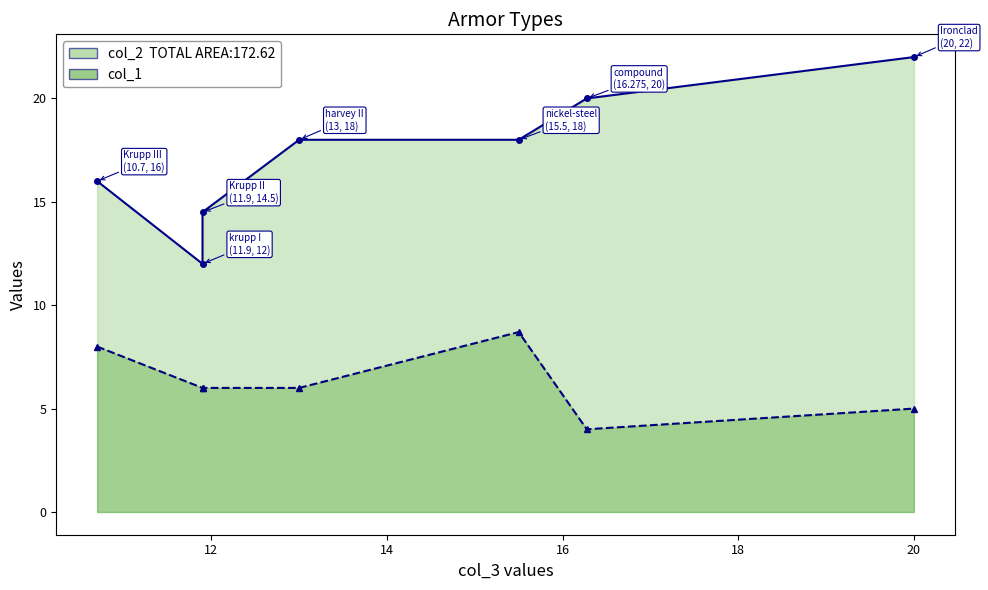

Reading left to right, what are all the values shown in this chart?

col_2: Ironclad=22.0	compound=20.0	nickel-steel=18.0	harvey II=18.0	krupp I=12.0	Krupp II=14.5	Krupp III=16.0
col_1: Ironclad=5.0	compound=4.0	nickel-steel=8.7	harvey II=6.0	krupp I=6.0	Krupp II=6.0	Krupp III=8.0